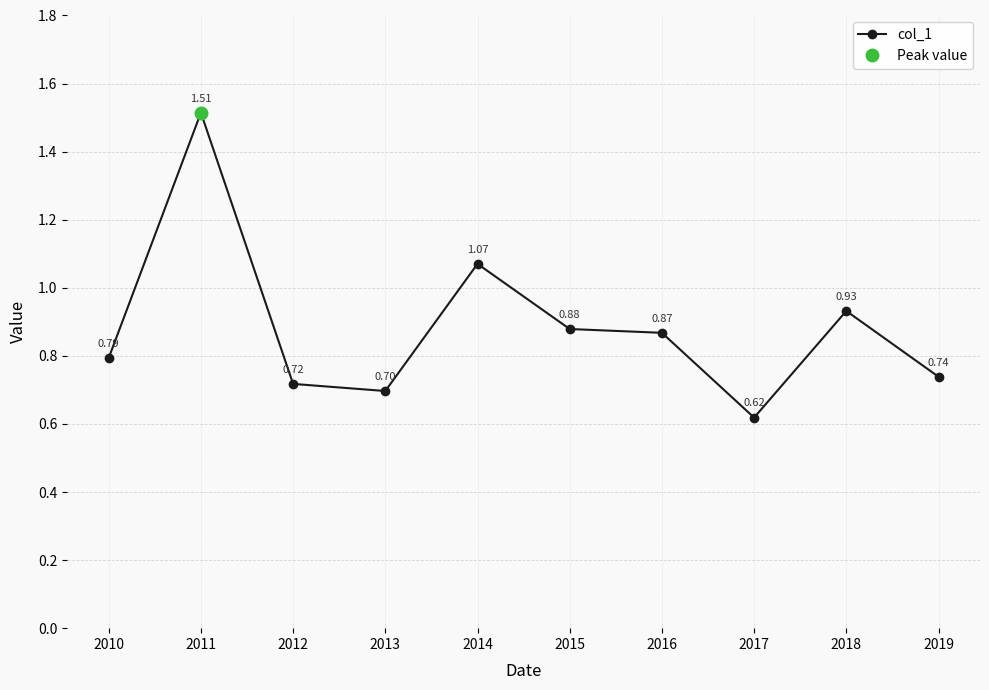

Reading right to left, list all the values displayed in this chart.

0.7	0.9	0.6	0.9	0.9	1.1	0.7	0.7	1.5	0.8